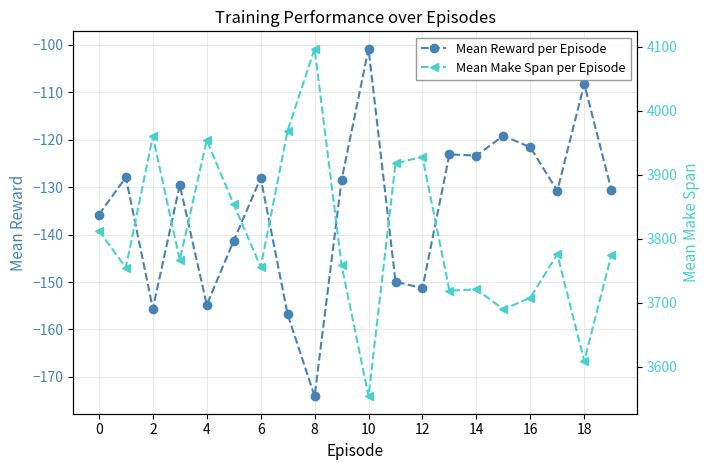

What is the lowest value of the Mean Reward per Episode series?

-174.1